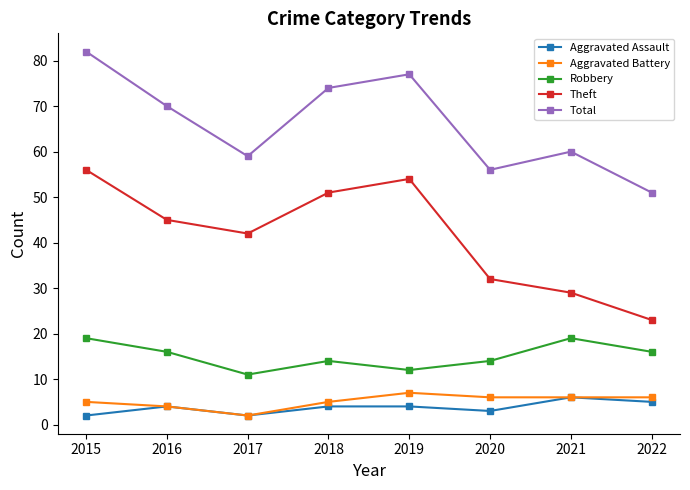

What is the greatest value displayed?

82